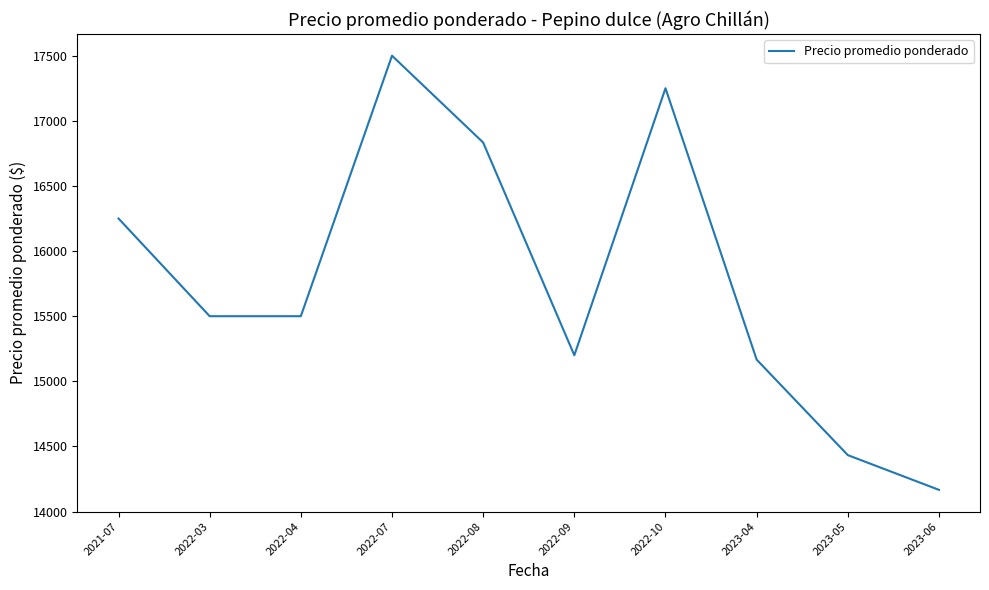

What is the maximum value shown in the chart?

17500.0